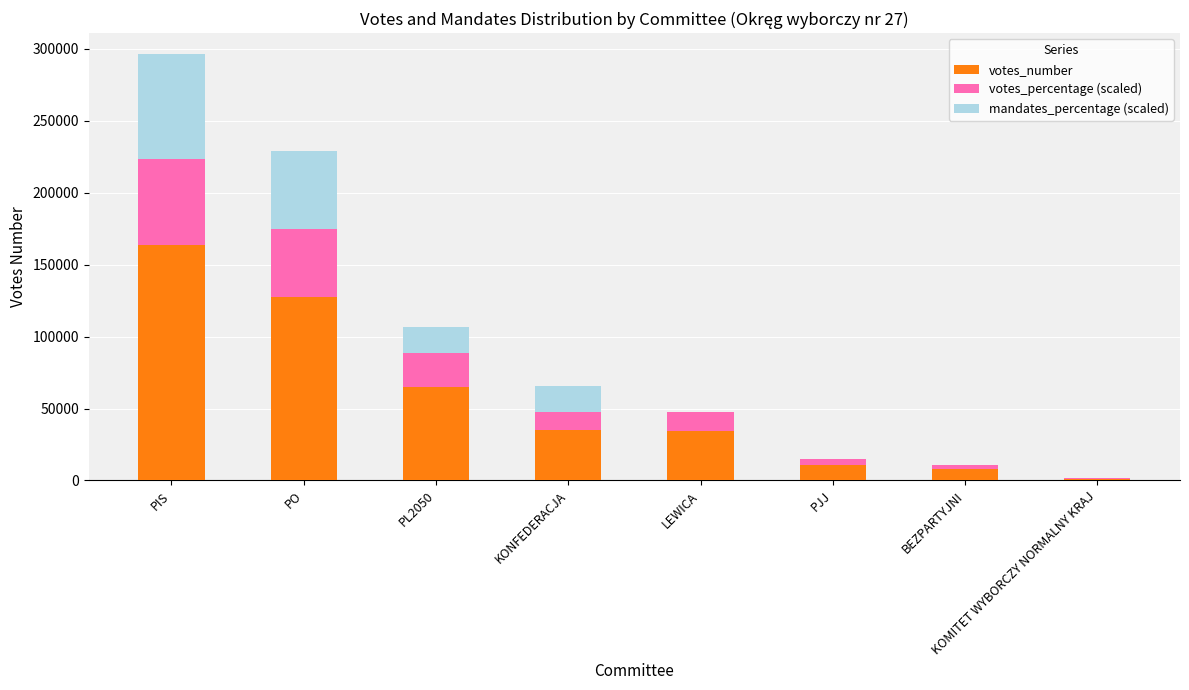

What is the sum of the votes_number values at PL2050 and PO?

192455.0